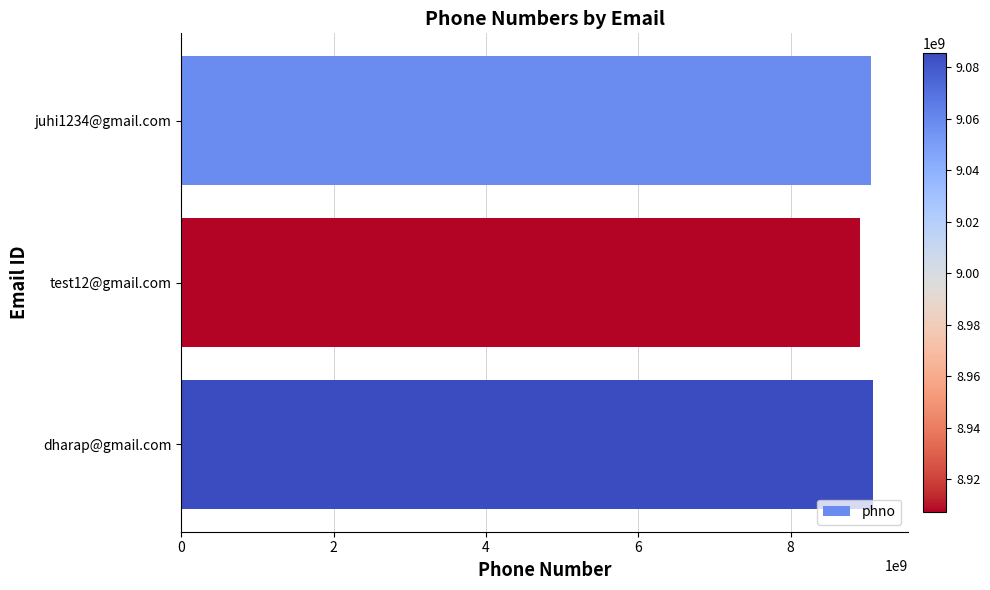

Does the chart contain any negative values?

No